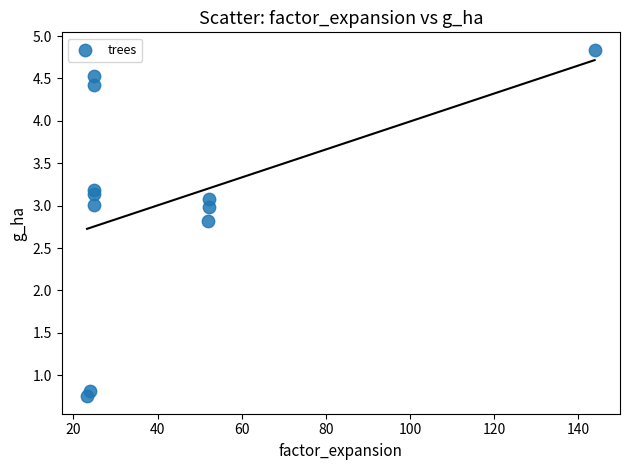

What is the average Y value?

3.1